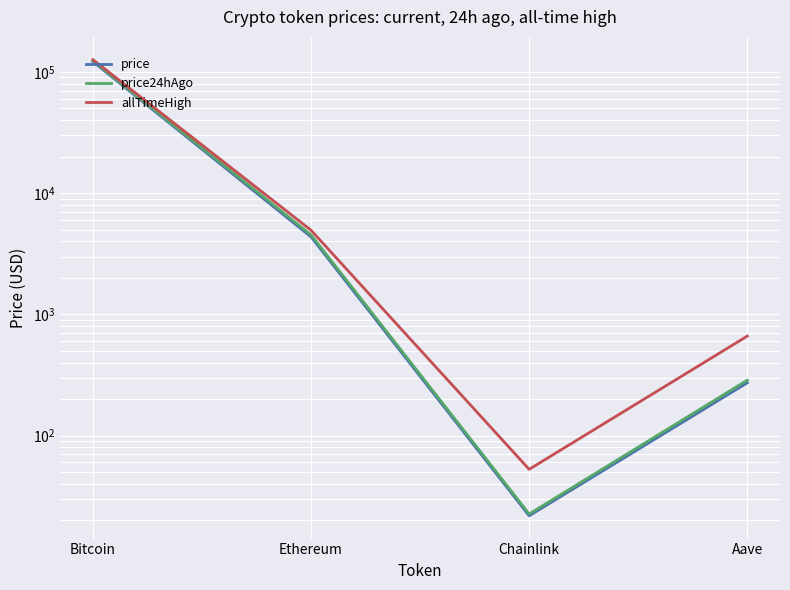

At which label does price24hAgo reach its minimum?

Chainlink